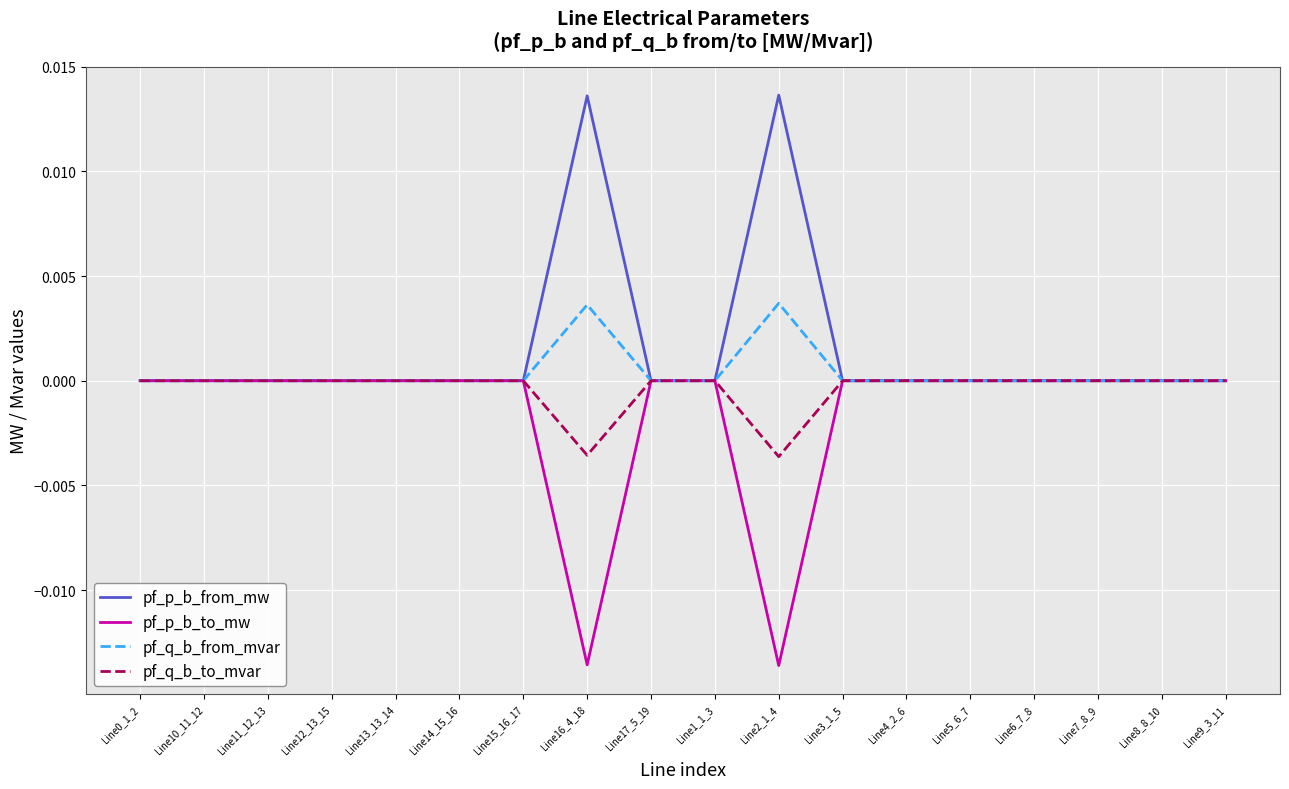

What position from the right is Line0_1_2?

18